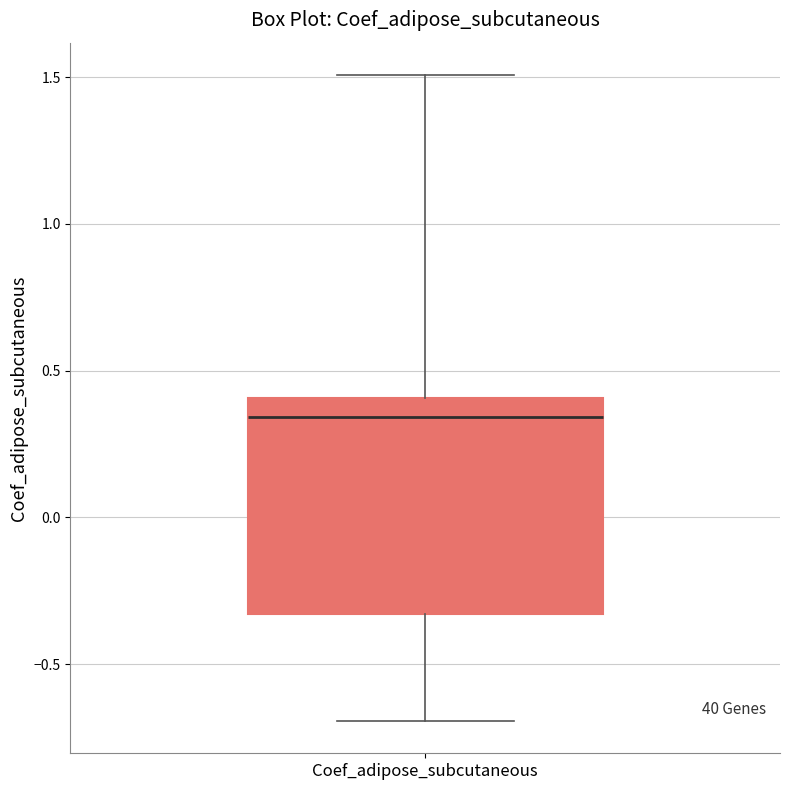

Transcribe this box plot: give where the median line is, the range the box spans, and where the two whiskers end, as read against the y-axis. The values are not printed on the chart, so give them approximately, as read against the axis.

median 0.35, box -0.35 to 0.40, whiskers -0.70 to 1.50